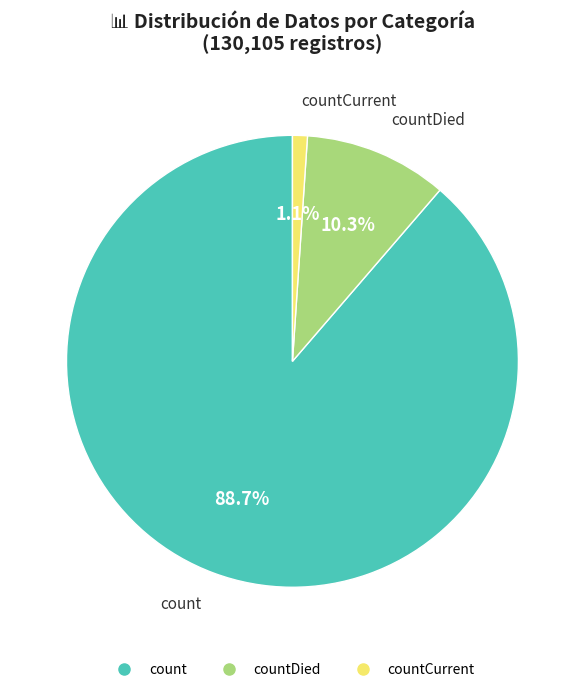

Does any single category account for the majority?

Yes